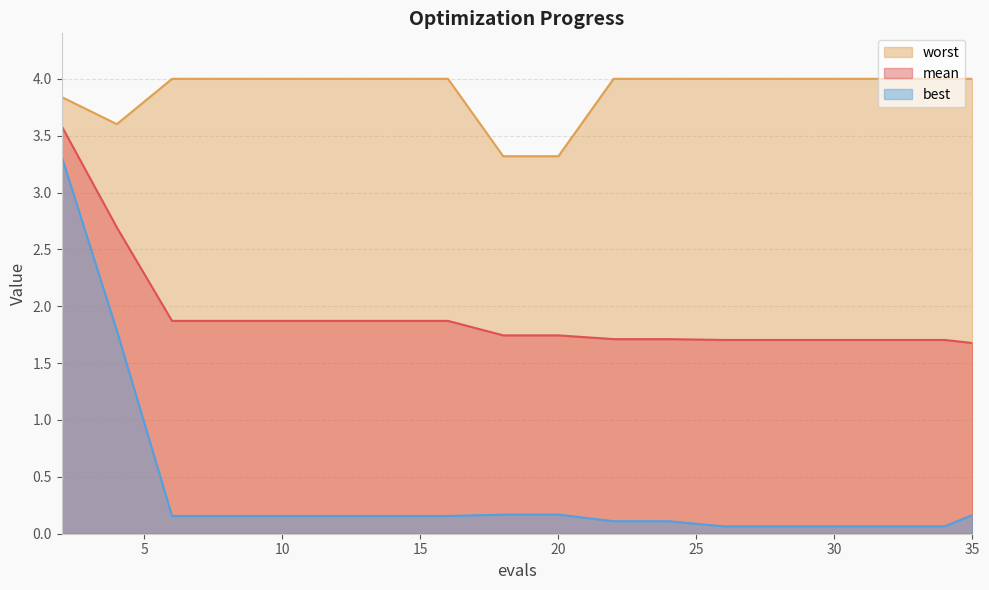

True or false: worst and best intersect in this chart.

False